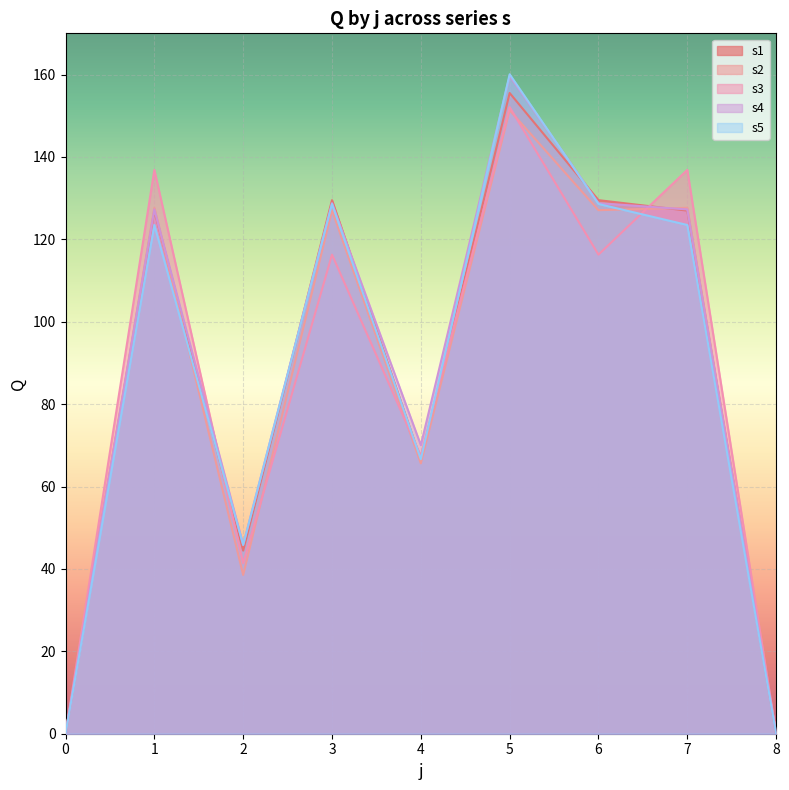

The value of s4 at 6 is 128.8. True or false?

True